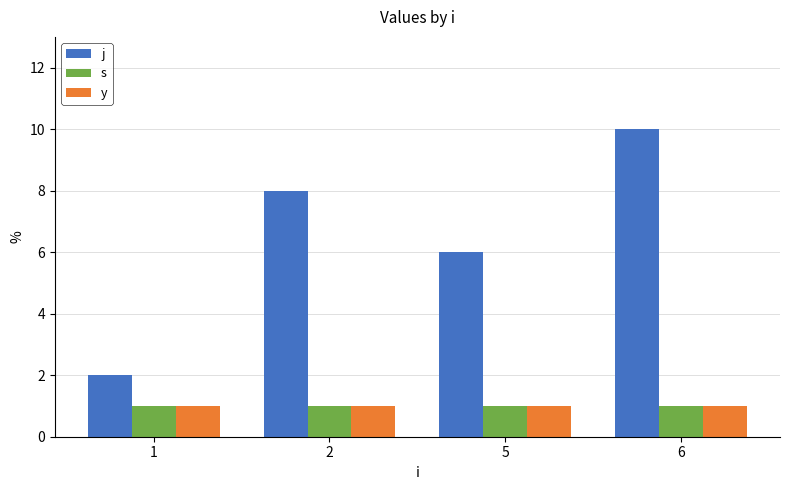

How many distinct data groups are displayed?

3